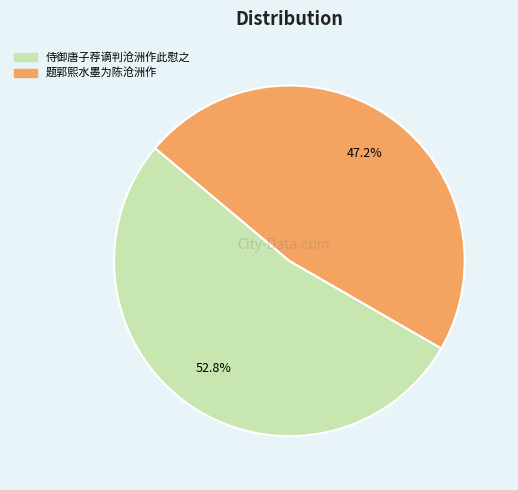

Which category has the biggest portion of the pie?

侍御唐子荐谪判沧洲作此慰之